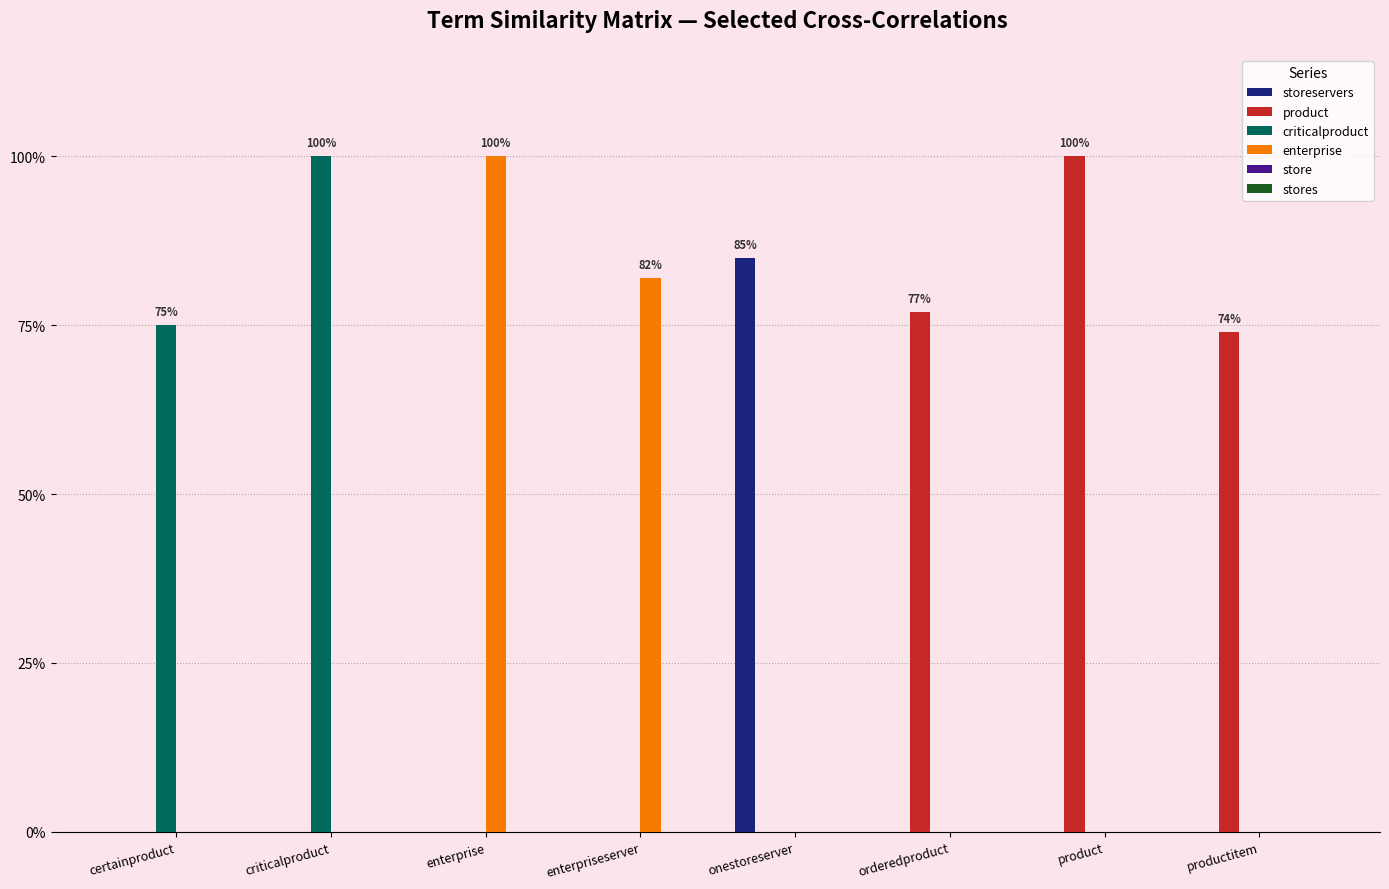

Are the bars horizontal?

No